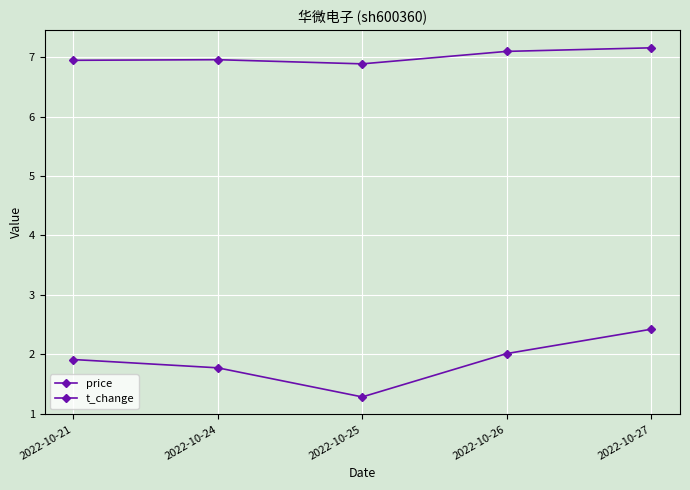

How many categories are shown in the chart?

5